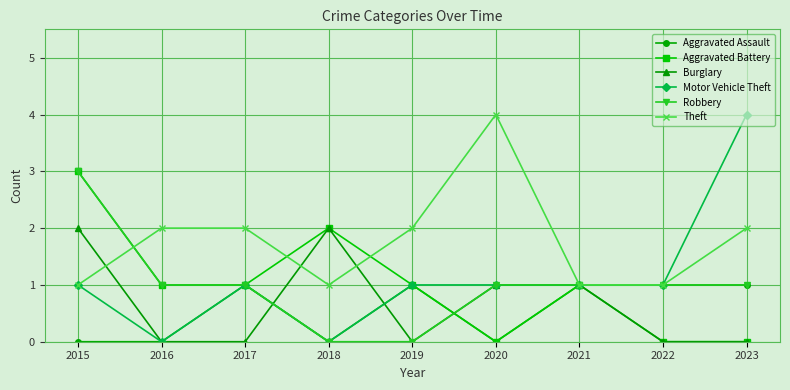

What is the maximum value for Robbery?

3